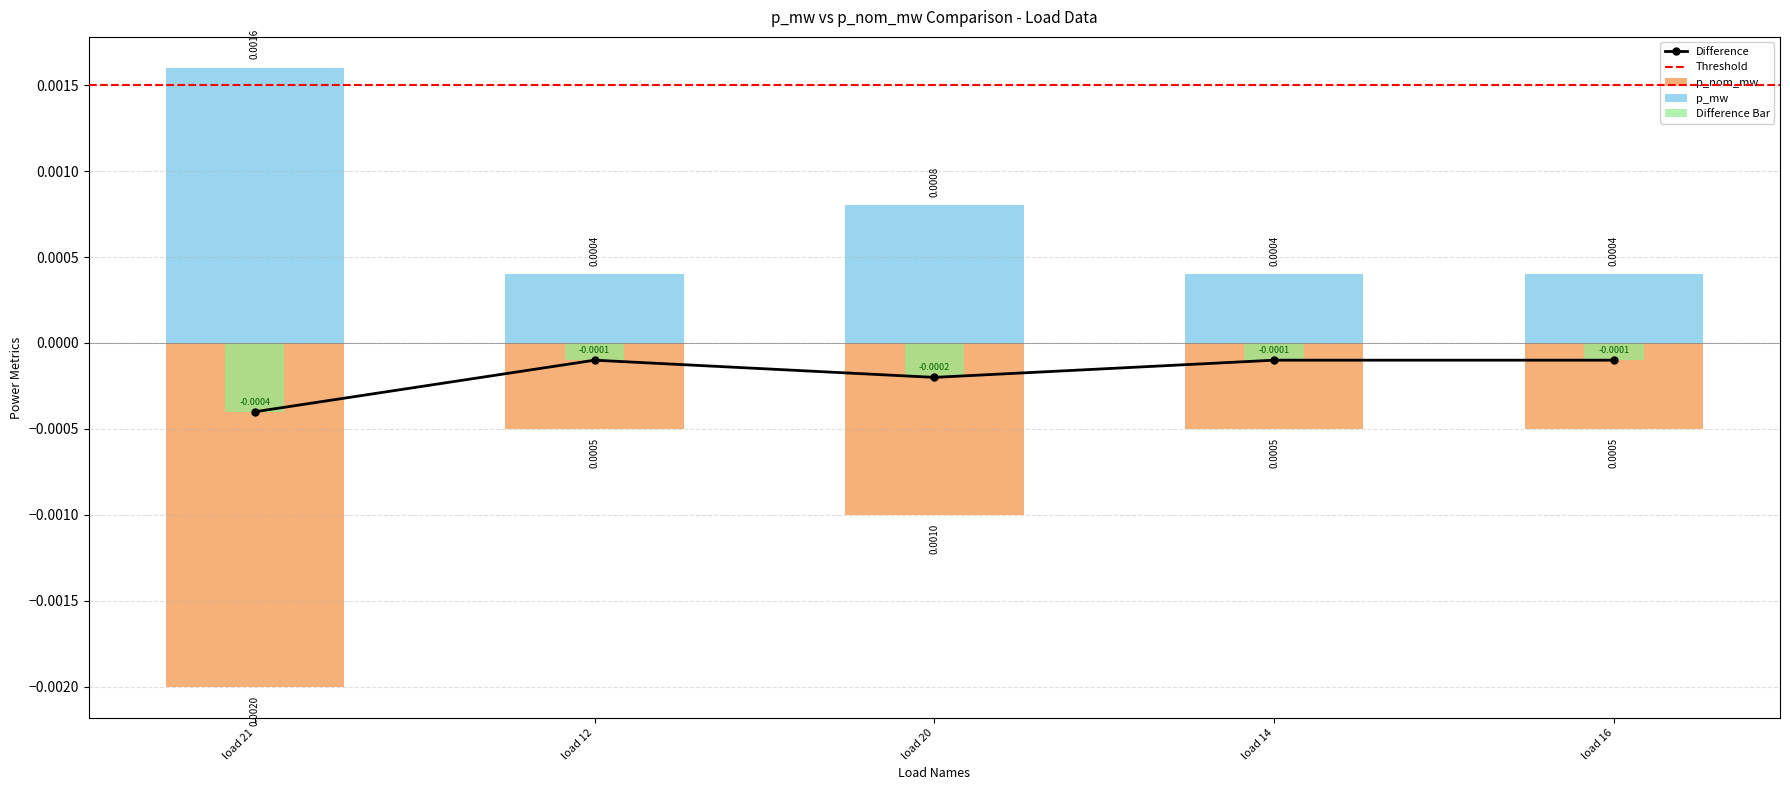

List the labels in order of p_nom_mw value, largest first.

load 12, load 14, load 16, load 20, load 21